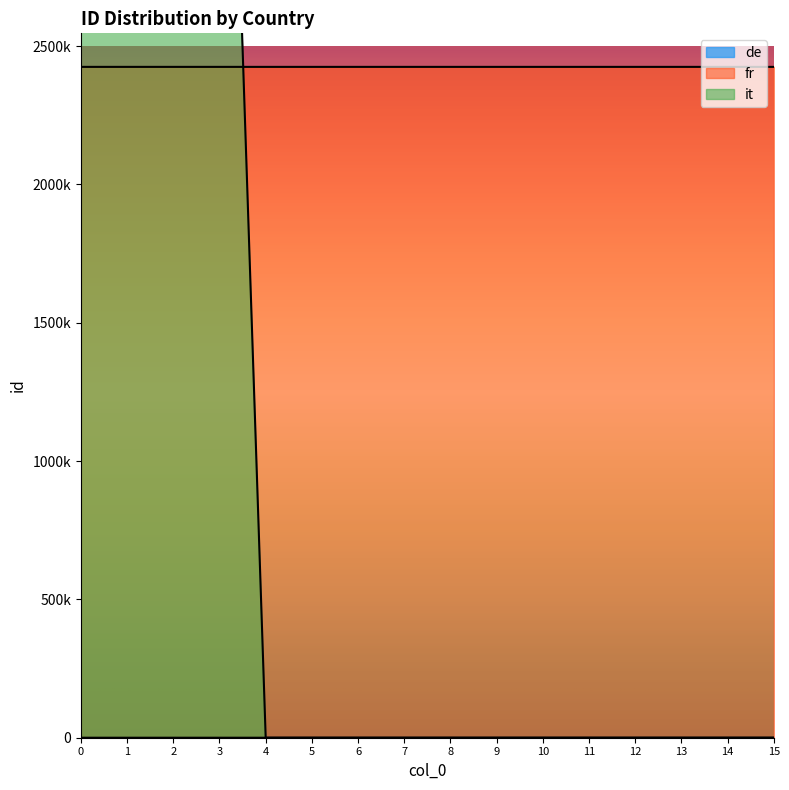

True or false: fr and de intersect in this chart.

False